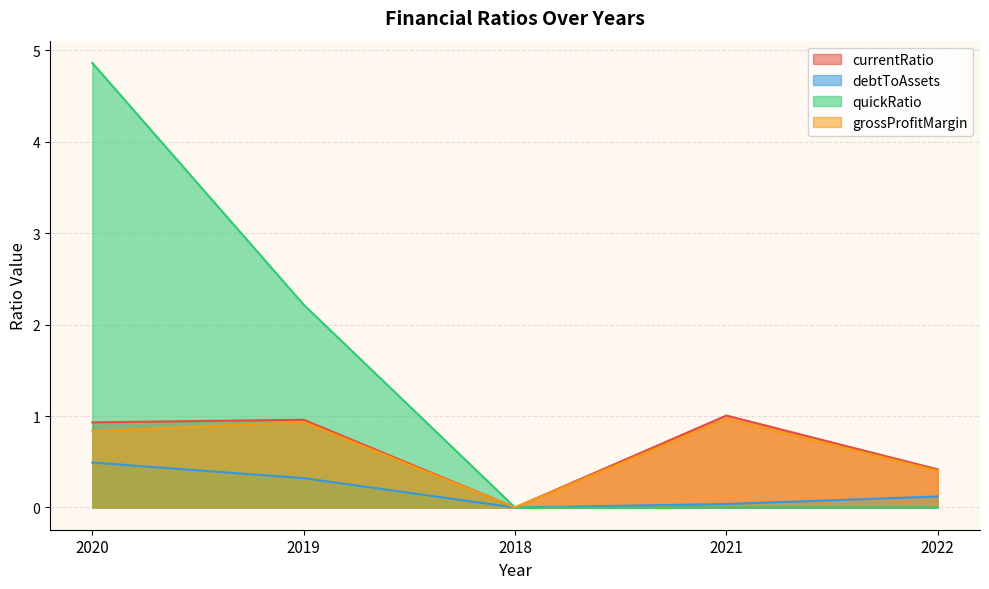

What is the label of the 5th point from the left?

2022